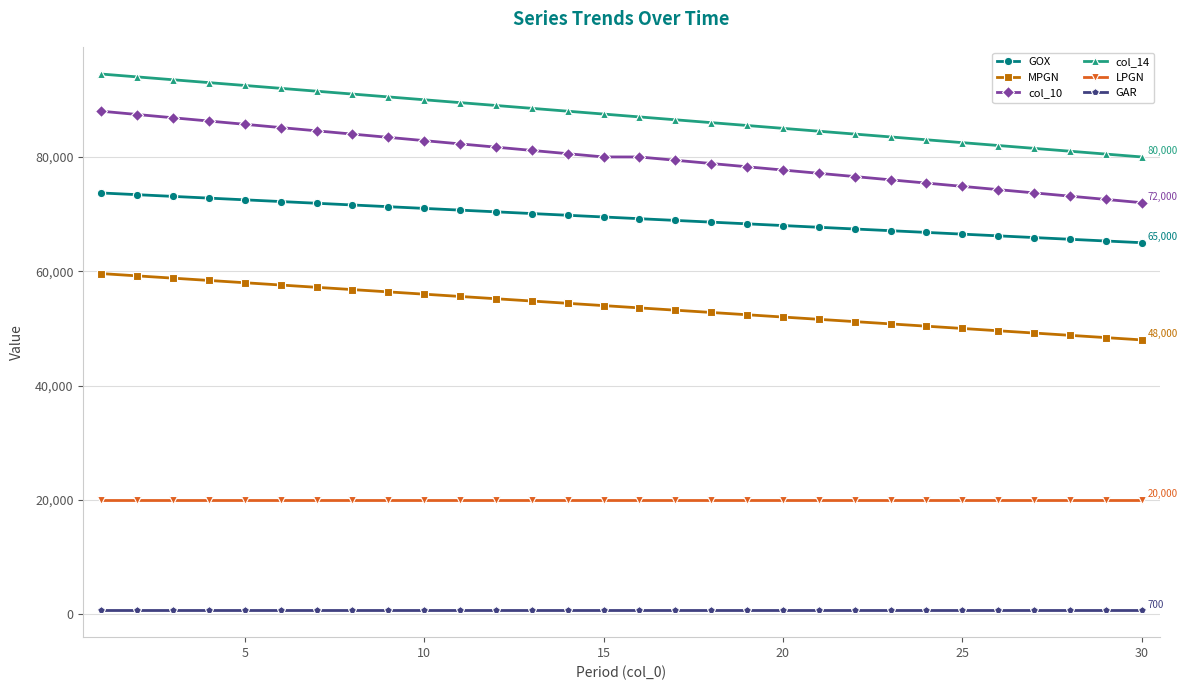

What is the smallest value displayed?

700